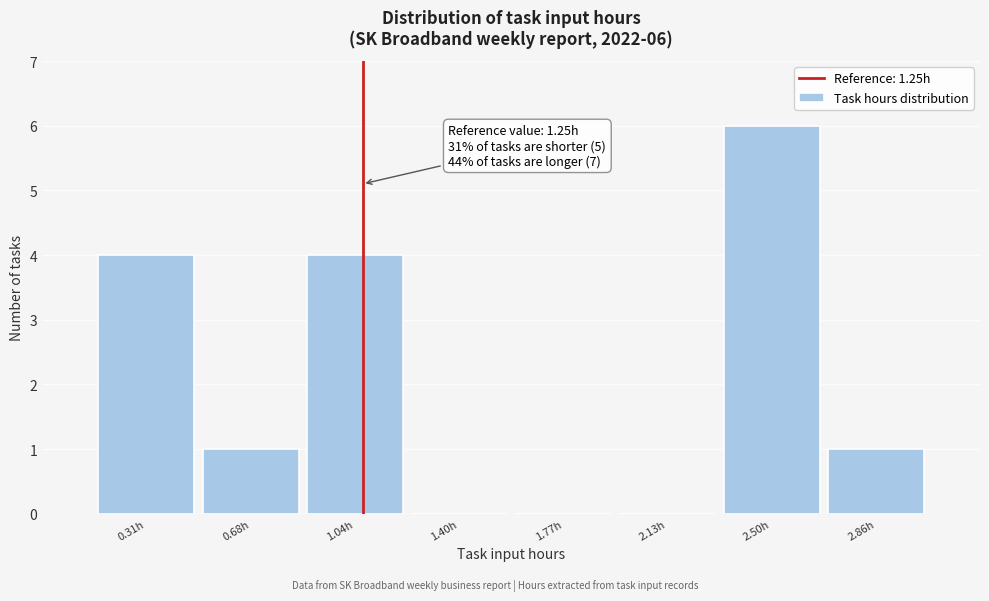

Reading left to right, list all the values displayed in this chart.

0.31h=4	0.68h=1	1.04h=4	1.40h=0	1.77h=0	2.13h=0	2.50h=6	2.86h=1